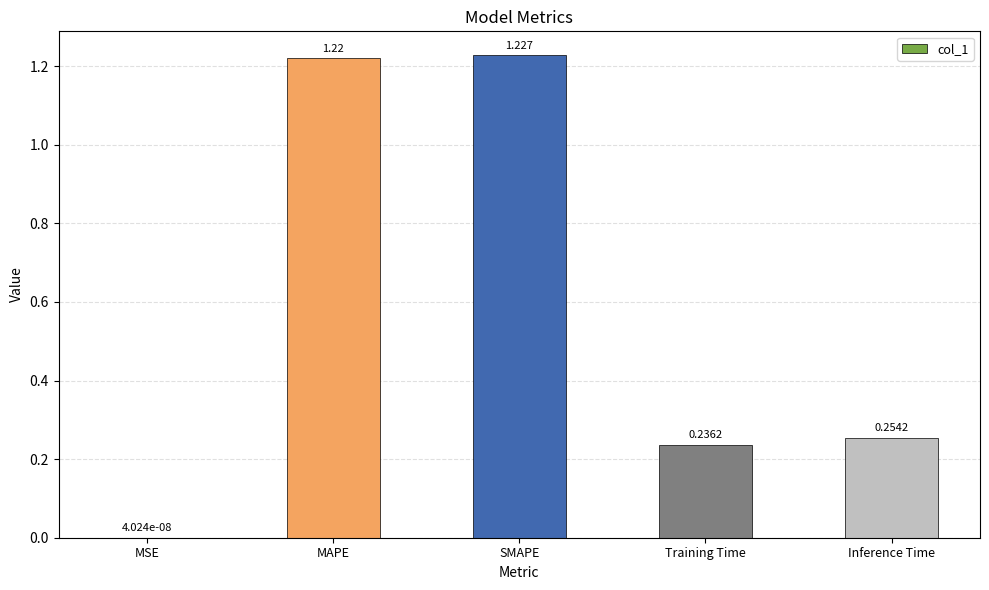

What is the average value?

0.6